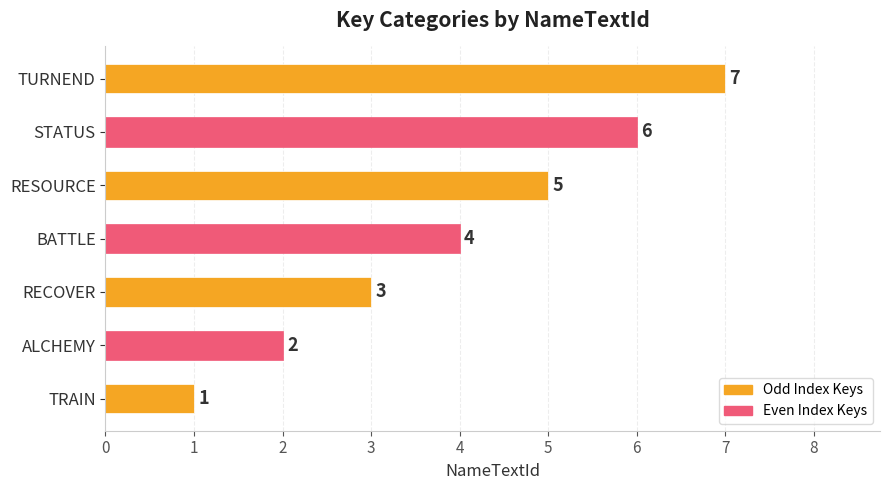

Approximately how many times larger is the value at TRAIN compared to RECOVER?

0.3